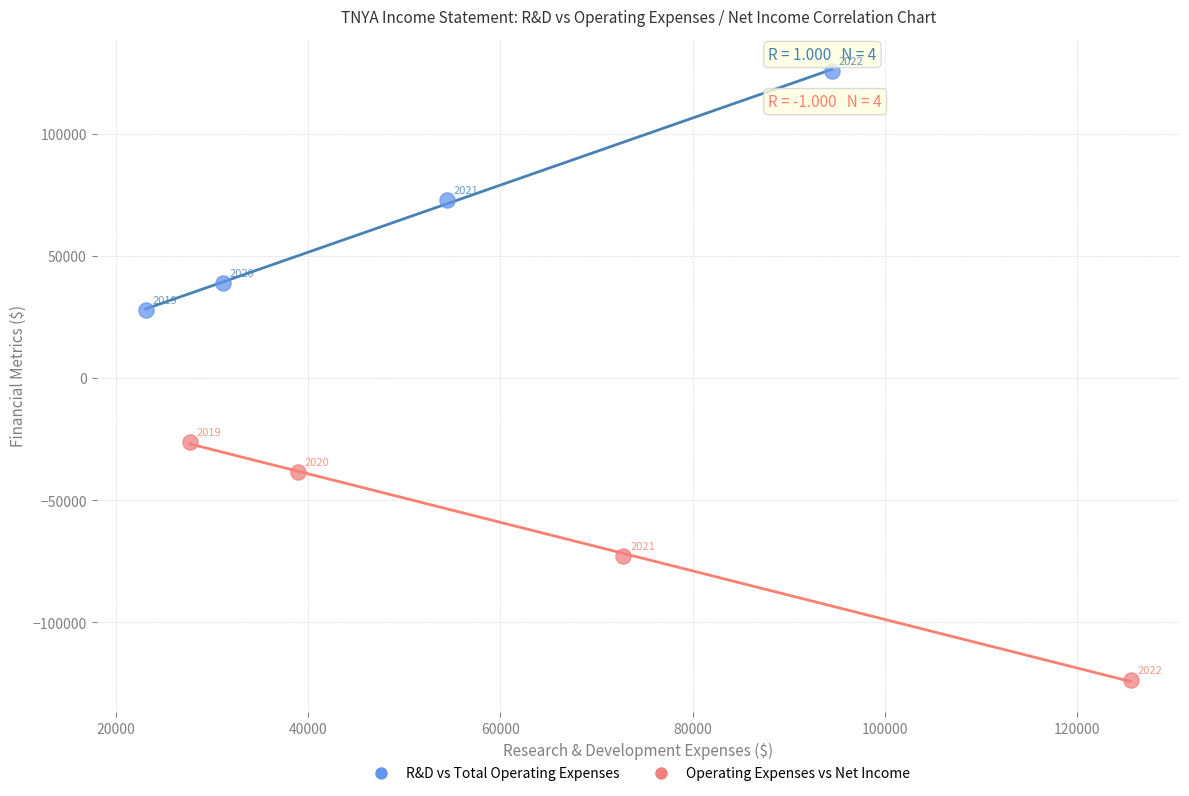

Which series reaches the minimum Y coordinate?

Operating Expenses vs Net Income